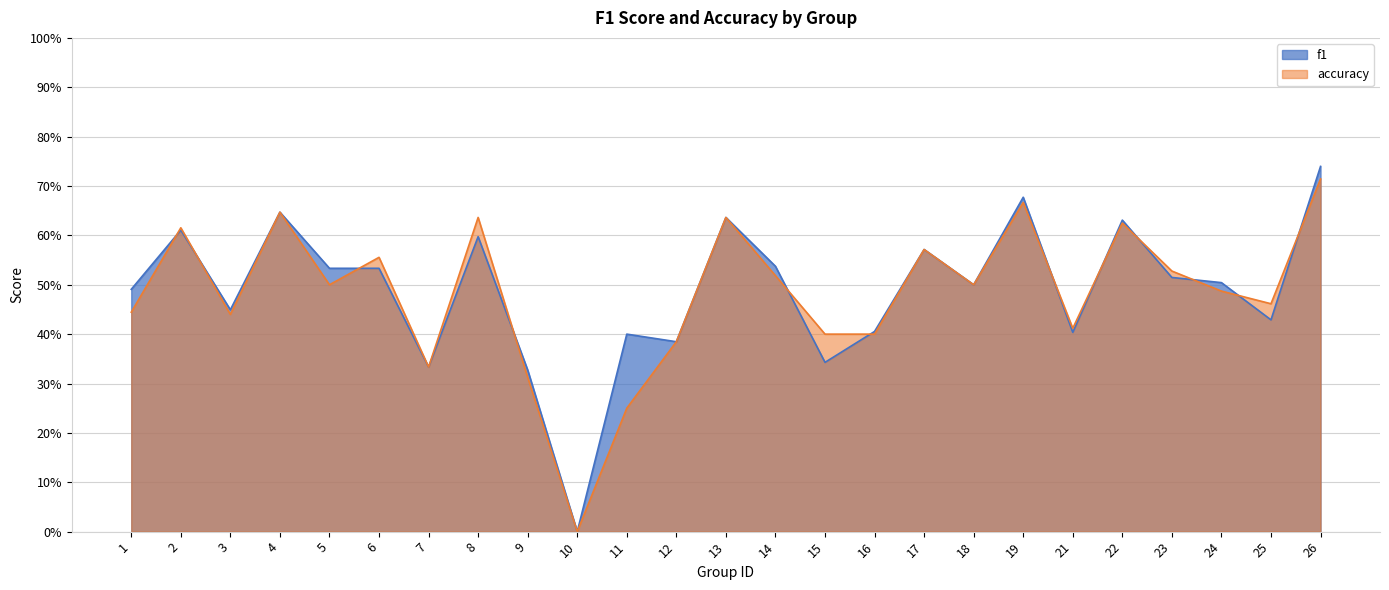

List the series in order of their overall mean, lowest first.

accuracy, f1